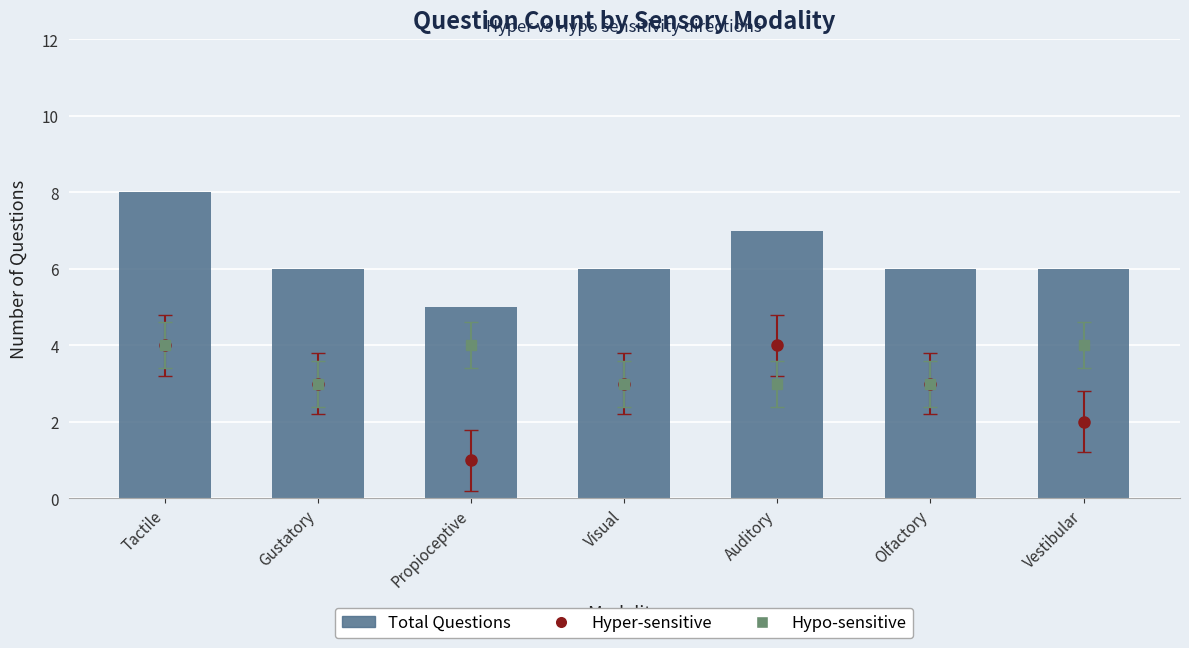

How many categories are shown in the chart?

7